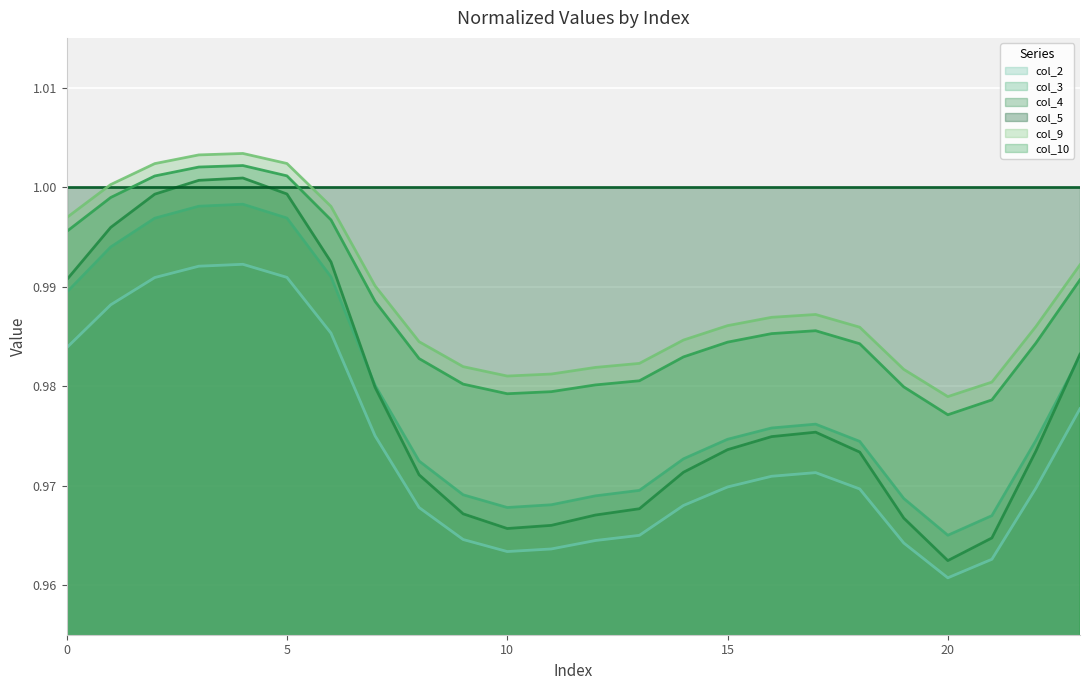

At which category is the sum across all series the highest?

4